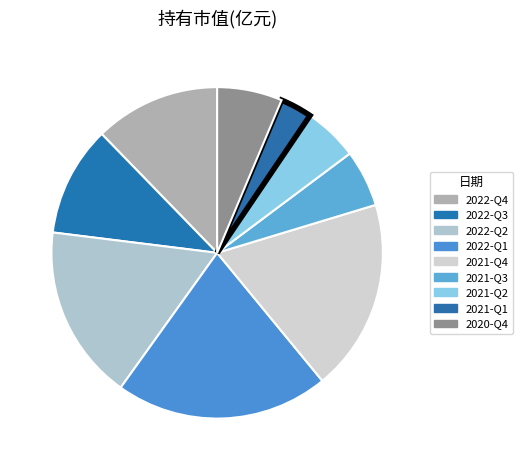

What is the largest slice in the pie chart?

2022-Q1